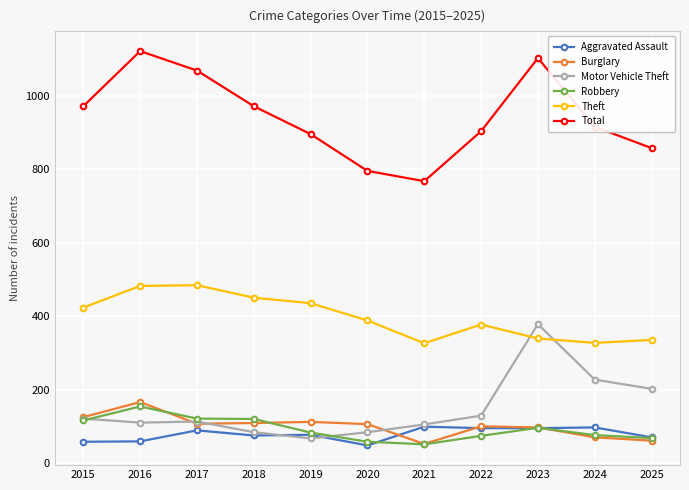

What is the difference between the highest and lowest values at 2021?

716